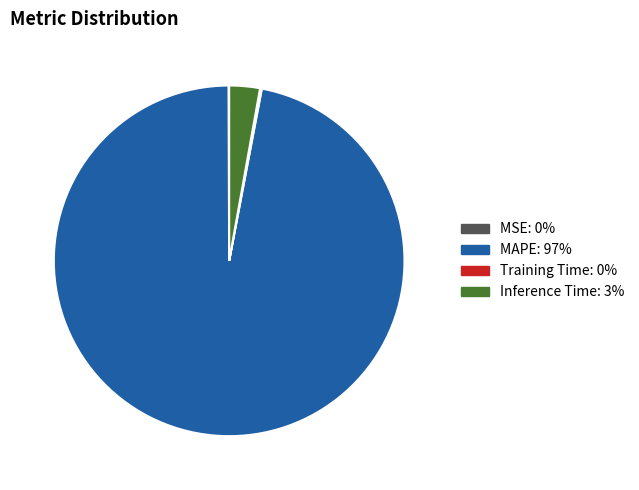

Which slice represents more than half of the pie?

MAPE